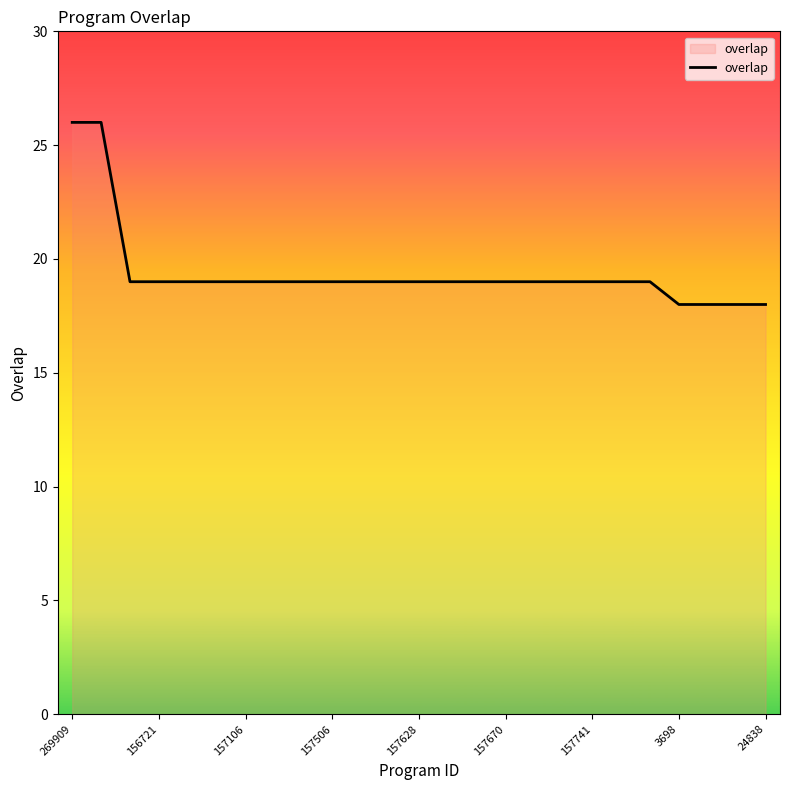

What is the maximum value shown in the chart?

26